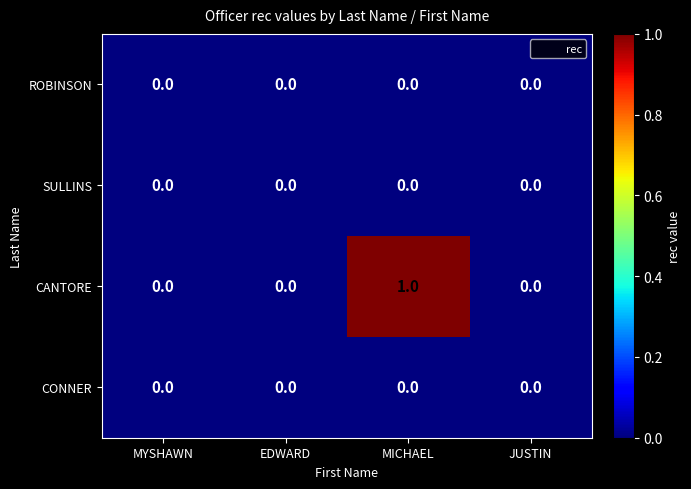

At which category is the sum across all series the highest?

MICHAEL